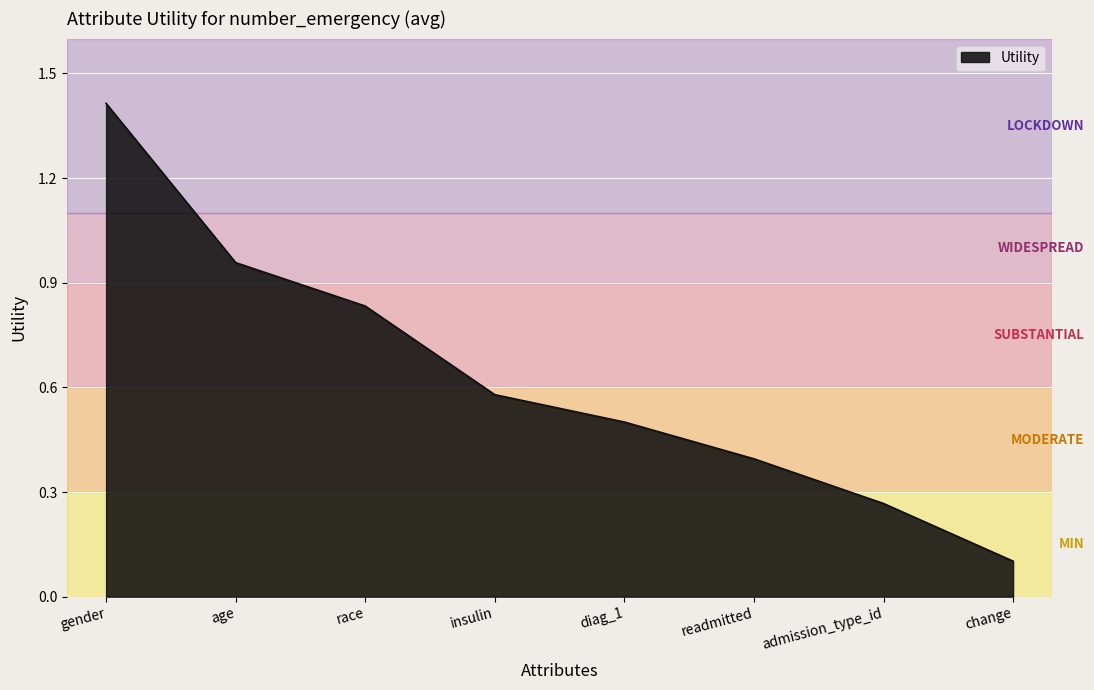

Rank the categories by value from highest to lowest.

gender, age, race, insulin, diag_1, readmitted, admission_type_id, change